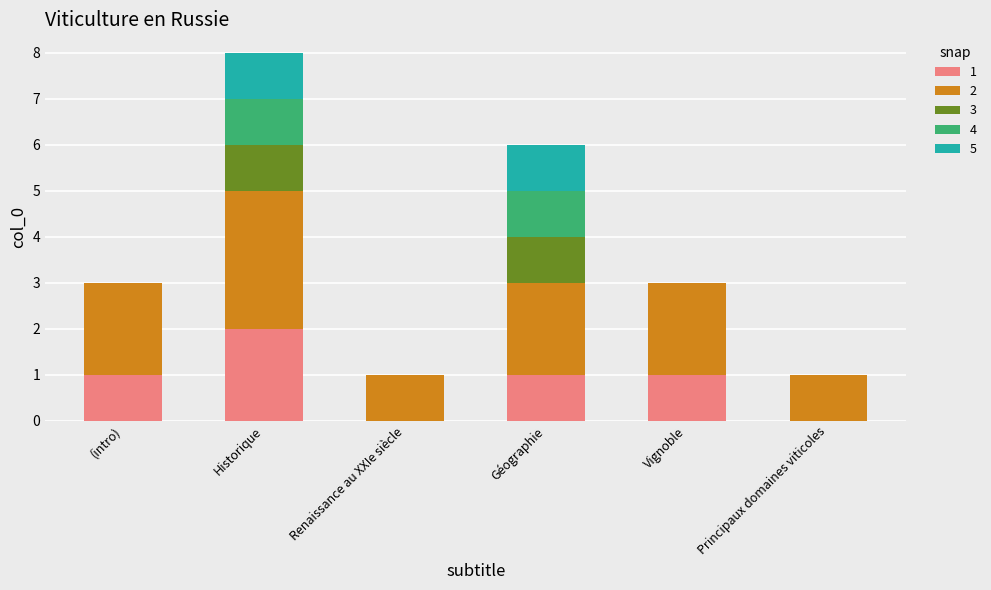

At which category is the sum across all series the highest?

Historique